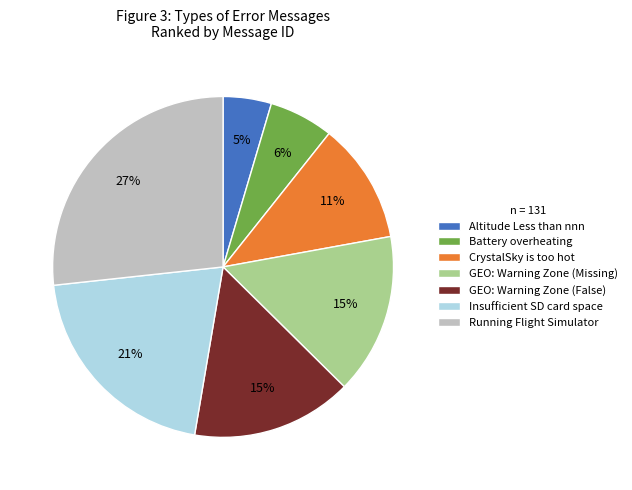

Is it true that Battery overheating is 6% of the pie?

True